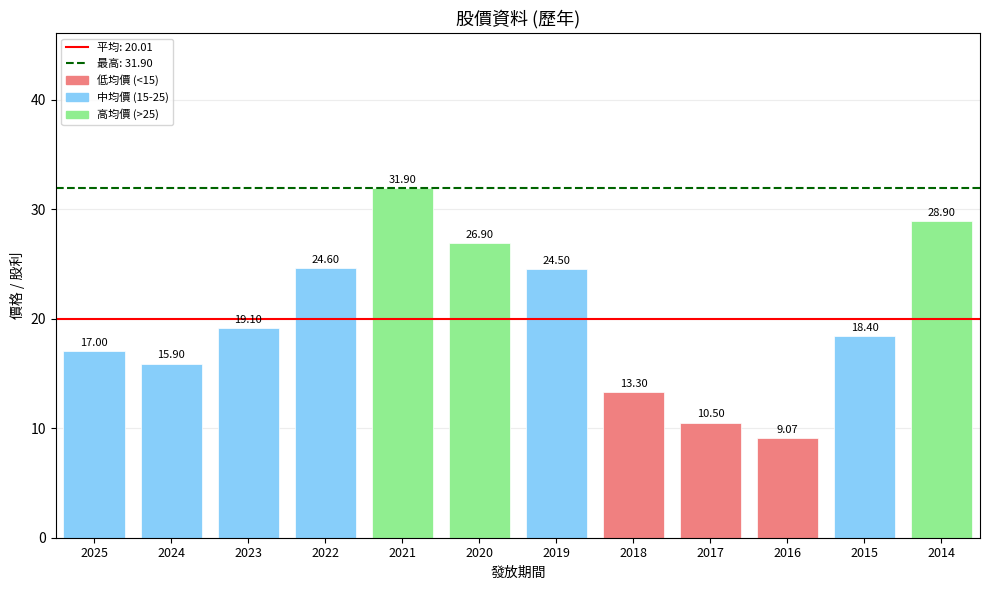

What is the value of the 10th bar from the left?

9.1